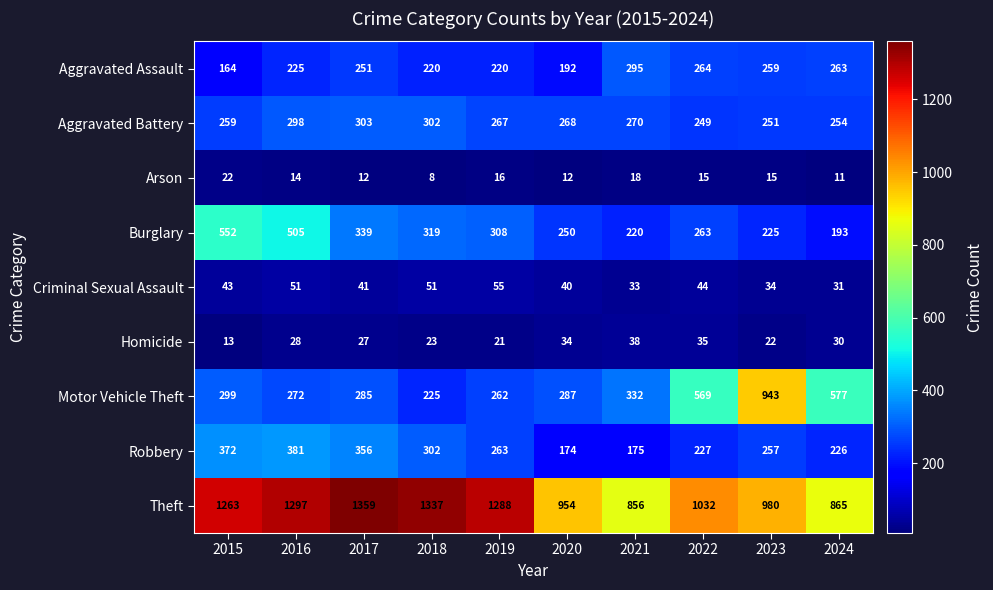

What is the difference between the Motor Vehicle Theft values at 2022 and 2023?

374